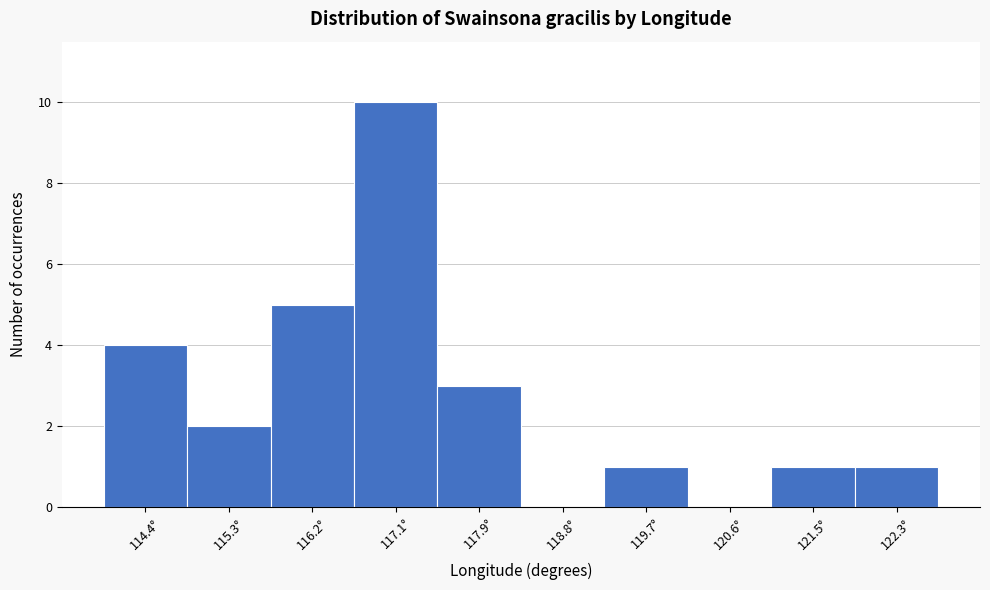

Reading right to left, list all the values displayed in this chart.

122.3°=1	121.5°=1	120.6°=0	119.7°=1	118.8°=0	117.9°=3	117.1°=10	116.2°=5	115.3°=2	114.4°=4